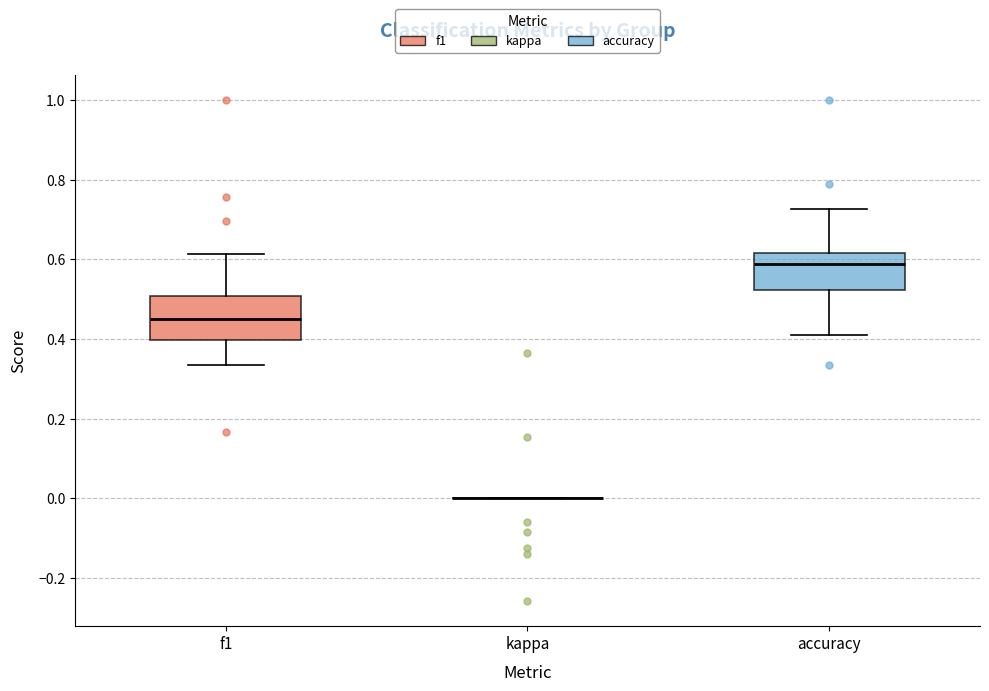

Reading left to right, transcribe this box plot: for each box, give where its median line is, the range the box spans, and where its two whiskers end, as read against the y-axis. The values are not printed on the chart, so give them approximately, as read against the axis.

f1: median 0.46, box 0.40 to 0.50, whiskers 0.34 to 0.62
kappa: box collapsed to a line at 0.00, whiskers 0.00 to 0.00
accuracy: median 0.58, box 0.52 to 0.62, whiskers 0.42 to 0.72